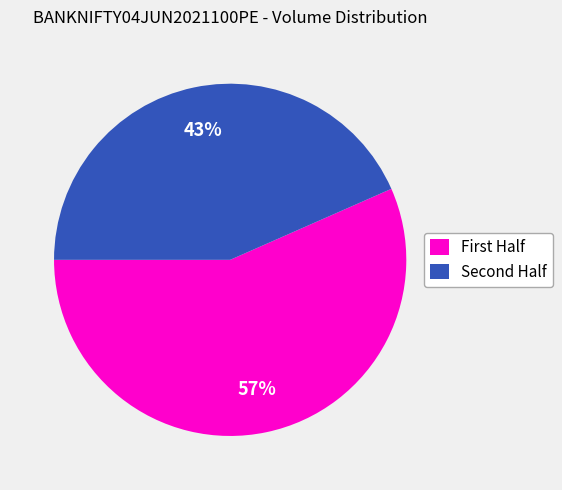

What is the largest slice in the pie chart?

First Half